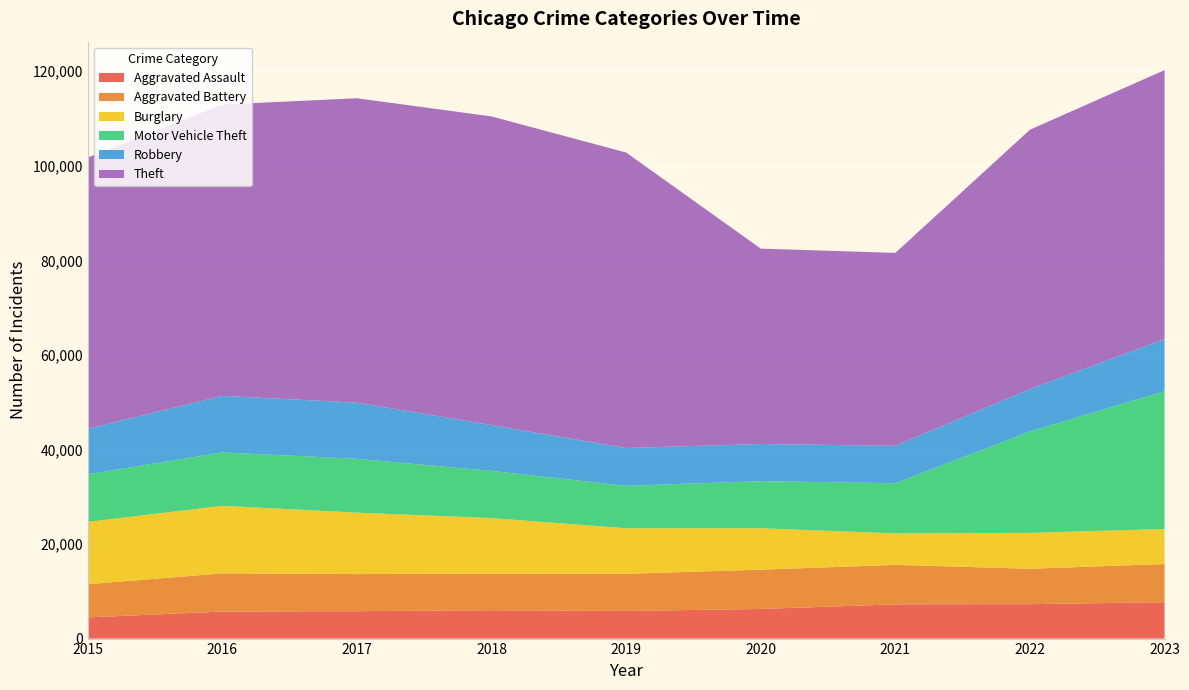

Reading right to left, list all the values displayed in this chart.

Aggravated Assault: 7693	7281	7242	6263	5841	6001	5793	5712	4480
Aggravated Battery: 8074	7489	8347	8319	7857	7735	7845	8086	7019
Burglary: 7415	7594	6662	8758	9638	11747	13001	14289	13184
Motor Vehicle Theft: 29133	21452	10603	9959	8977	9985	11380	11286	10068
Robbery: 11041	8965	7918	7855	7995	9681	11880	11960	9638
Theft: 56884	54853	40806	41326	62492	65288	64386	61621	57350